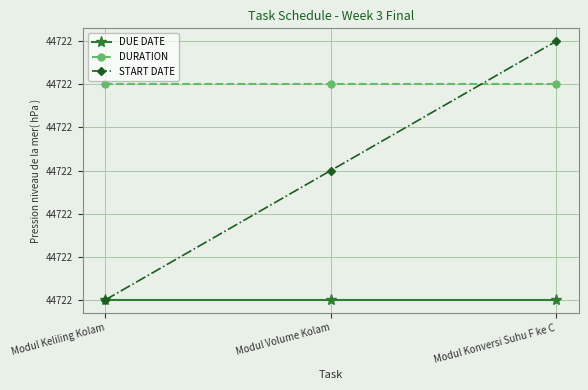

Is this an area chart (filled region under the line)?

No